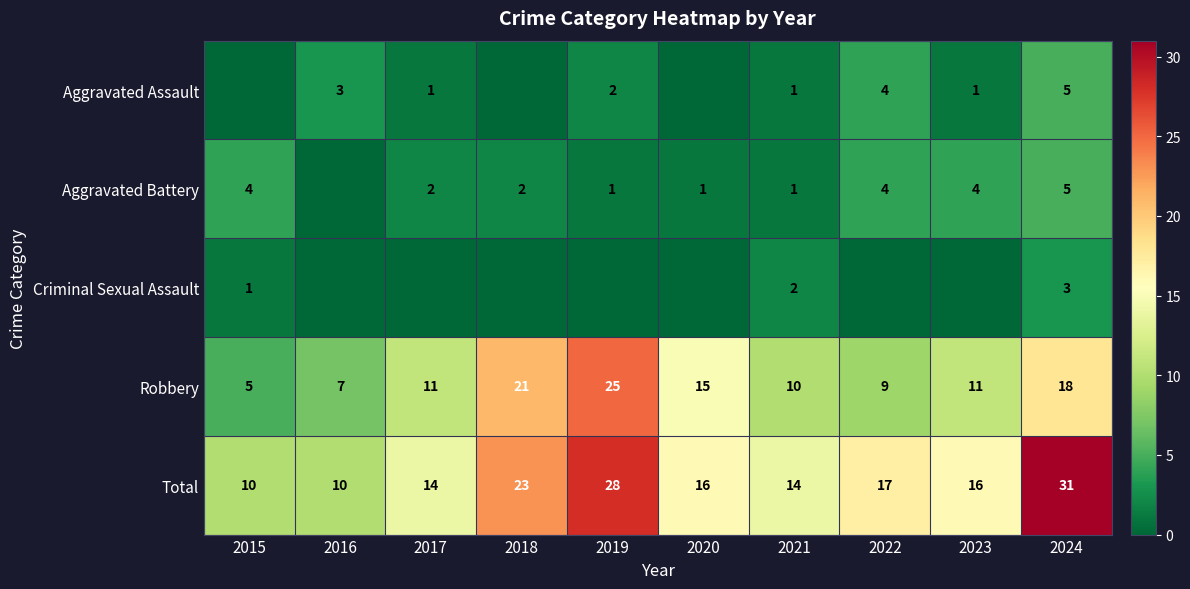

What is the difference between the maximum and minimum values in the Total series?

21